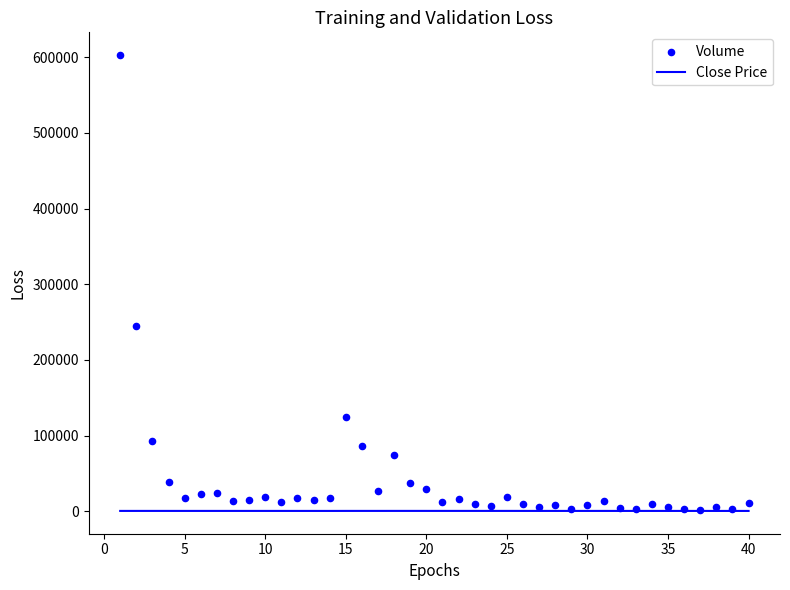

Which series reaches the maximum Y coordinate?

Volume (dots)